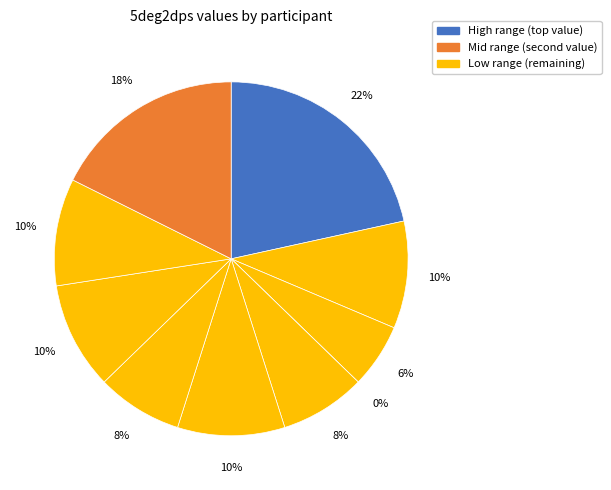

What percentage is the 6 slice, to the nearest percent?

10%